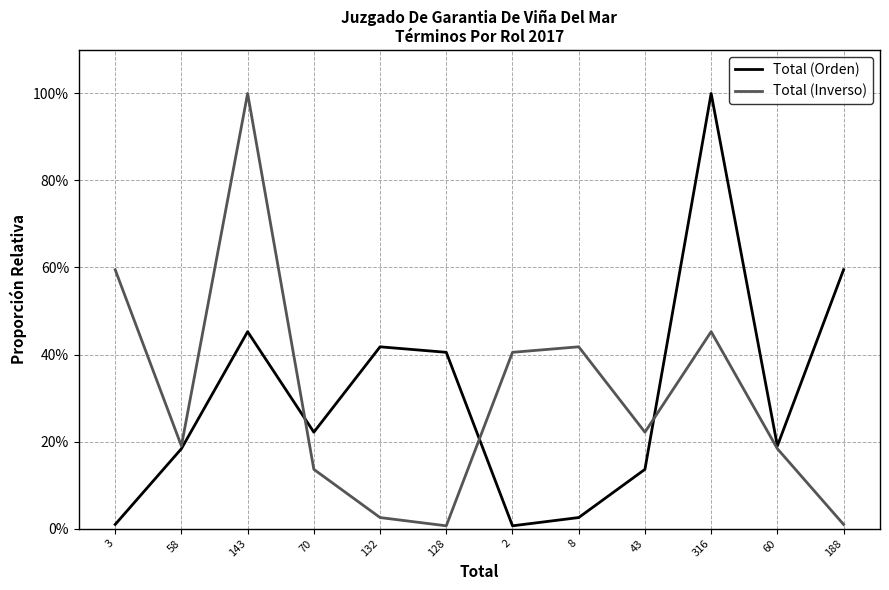

How many intersections are there between Total (Orden) and Total (Inverso)?

3